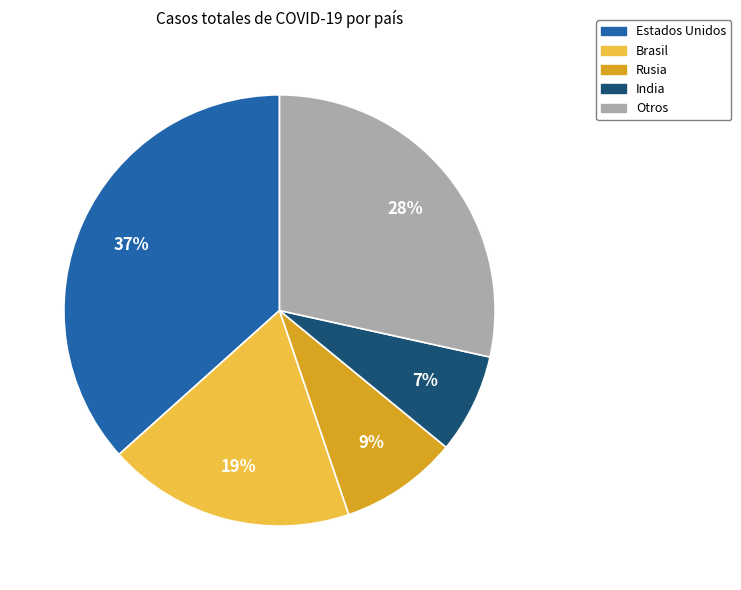

To the nearest percent, what is the average slice percentage?

20%